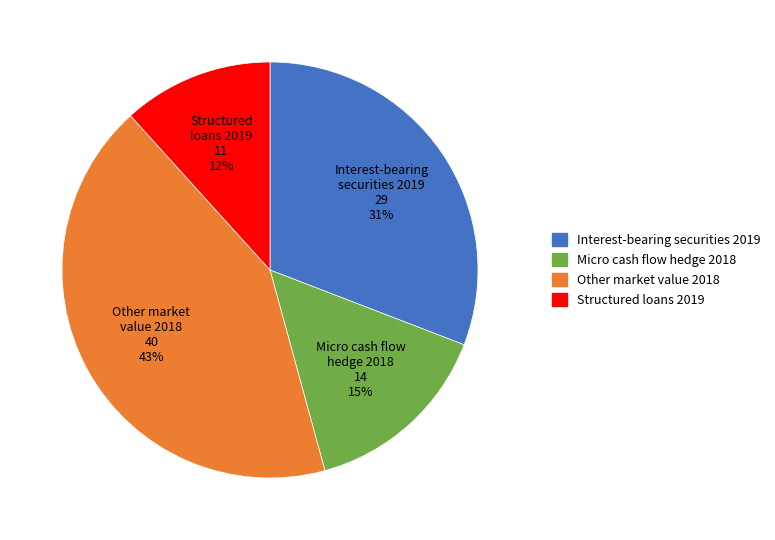

To the nearest percent, what is the average slice percentage?

25%